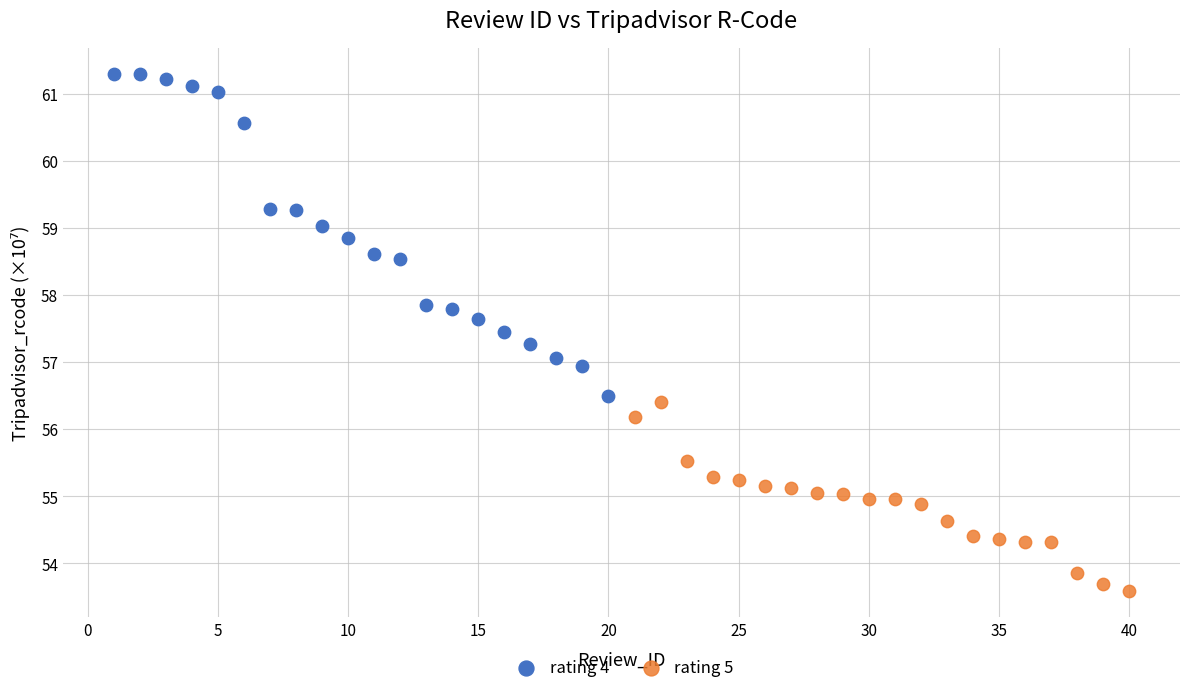

Which series contains the lowest Y value?

rating 5